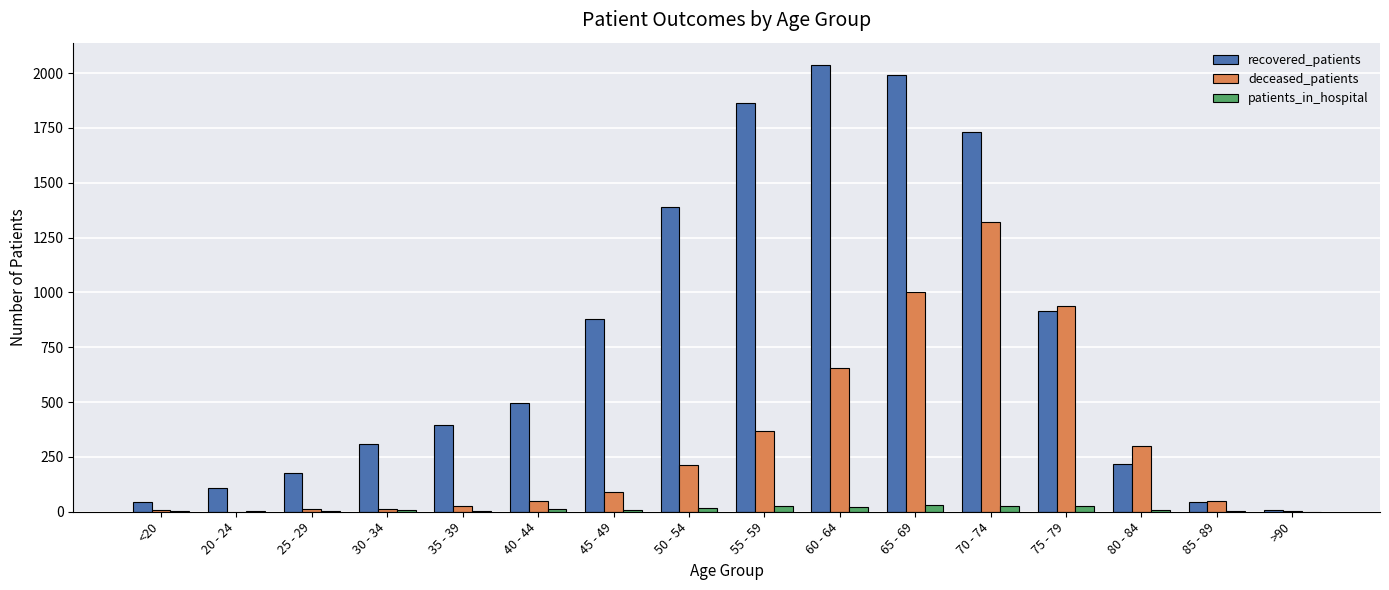

Is the value of recovered_patients at 20 - 24 greater than the value of deceased_patients at 40 - 44?

Yes